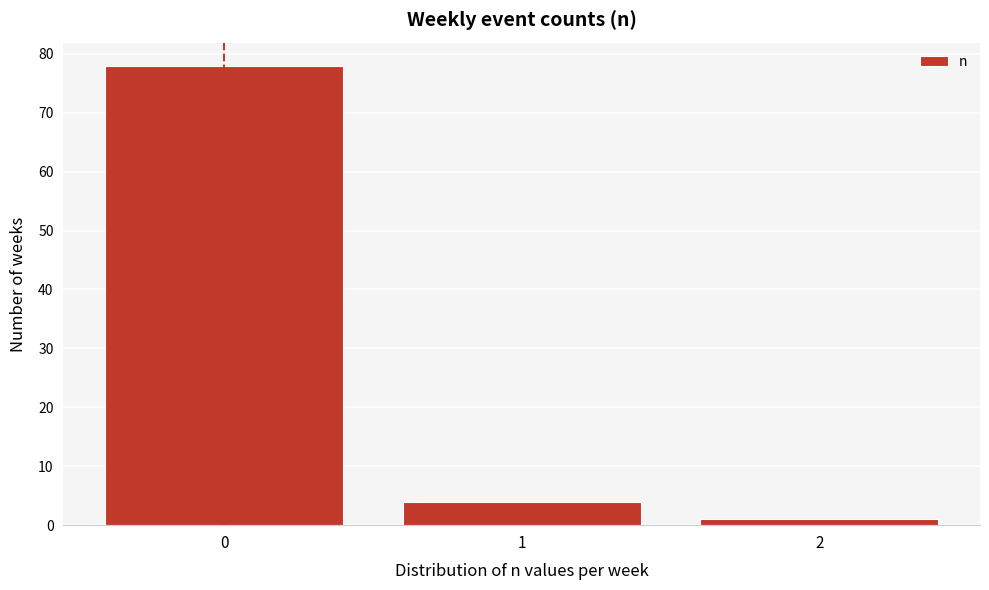

How tall is the bar that spans 0.5 to 1.5 on the x-axis? The values are not printed on the chart, so give them approximately, as read against the axis.

4